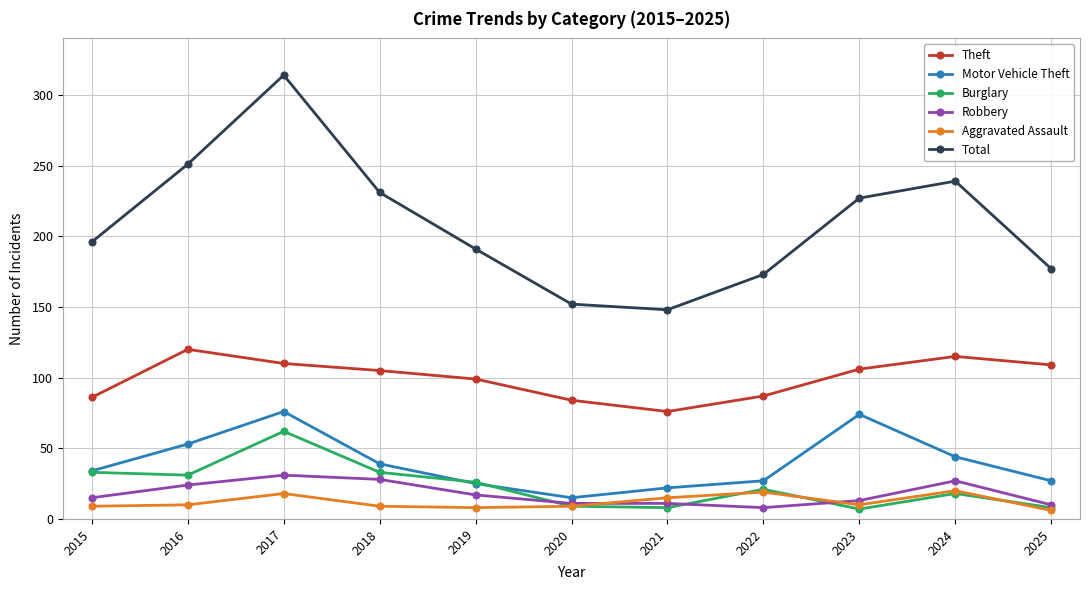

True or false: Burglary has a value of 55 at 2018.

False